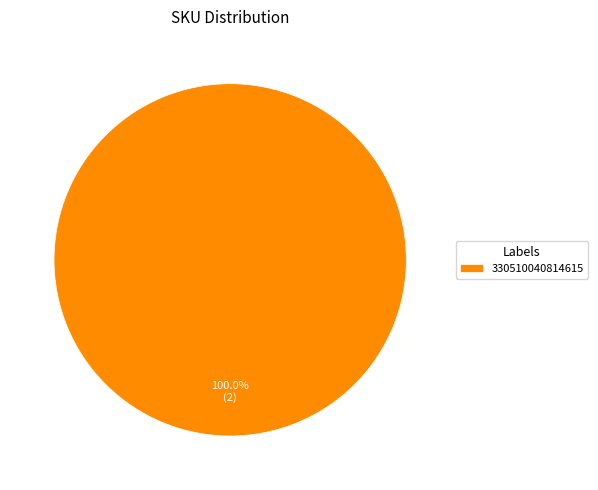

Is there a majority slice in this chart?

Yes